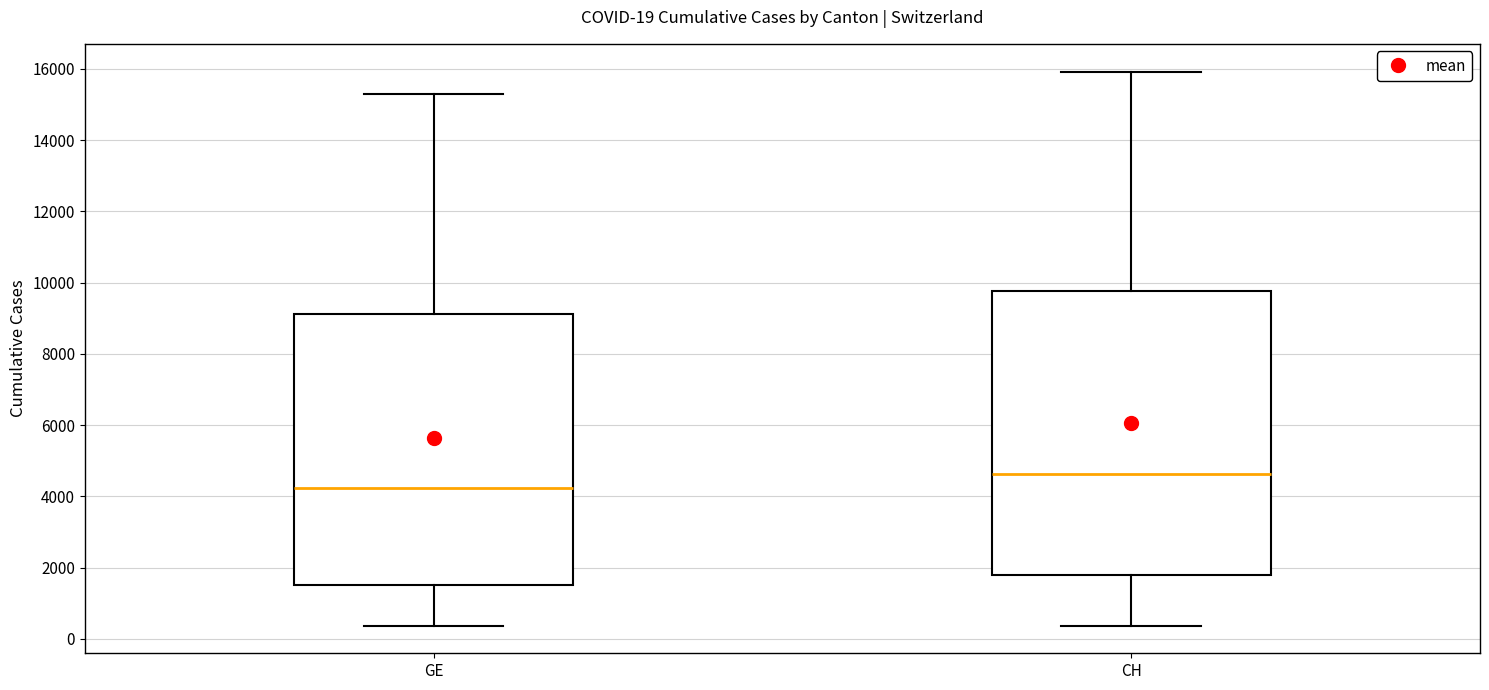

Which box is the tallest, from its lower edge to its upper edge?

CH